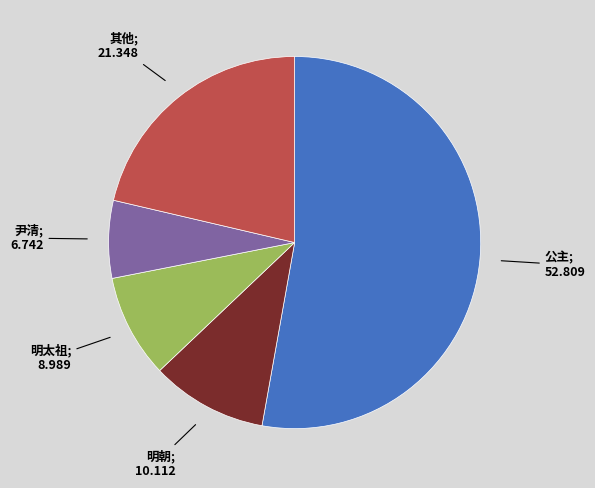

Does any single category account for the majority?

Yes